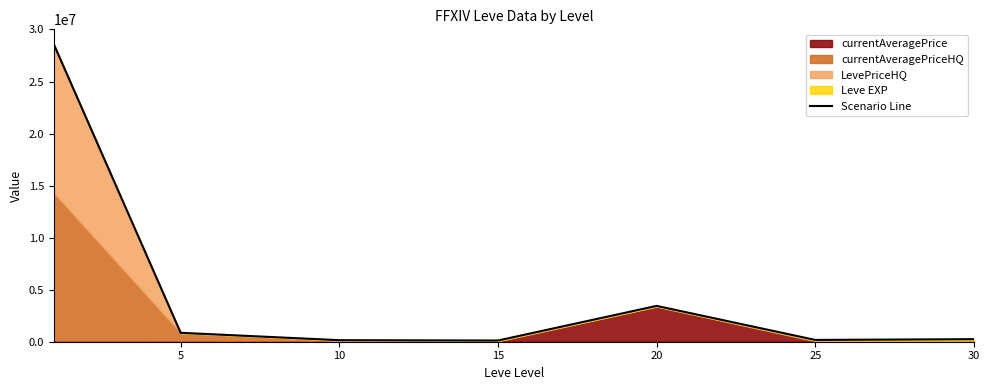

Which label corresponds to the smallest value in the chart?

15